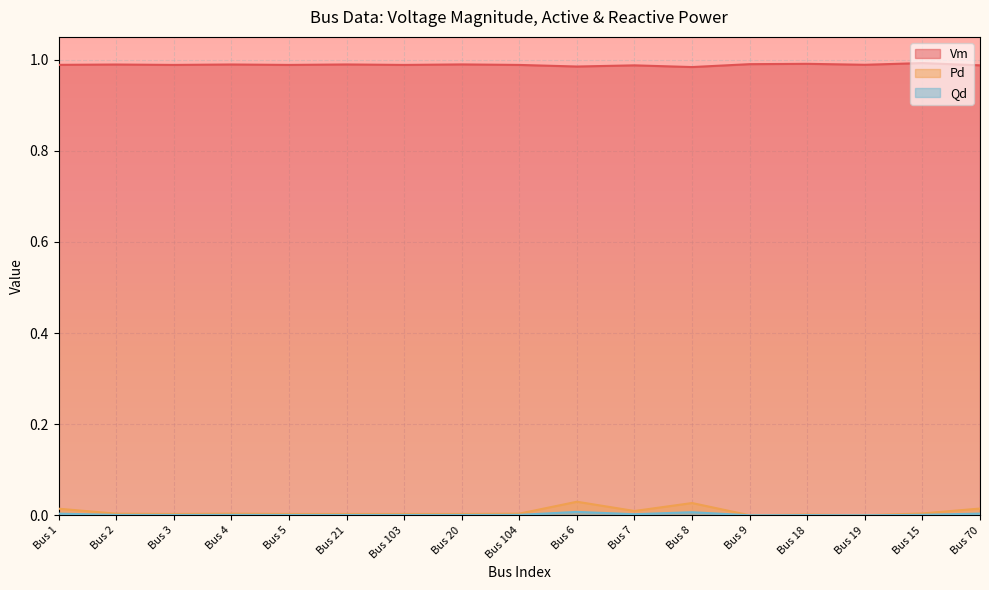

What are all the series names shown in the legend?

Vm, Pd, Qd